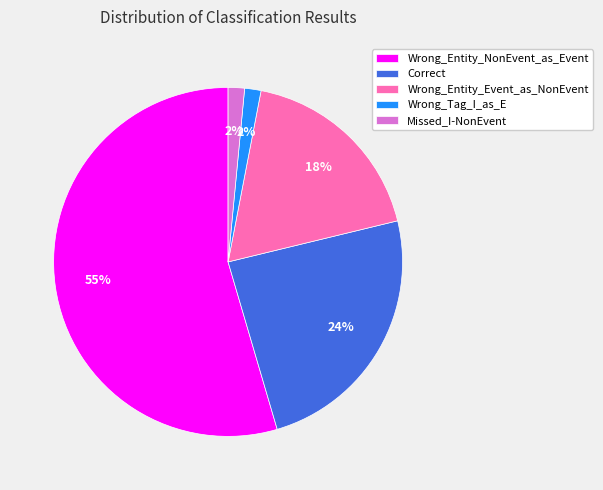

What is the largest slice in the pie chart?

Wrong_Entity_NonEvent_as_Event